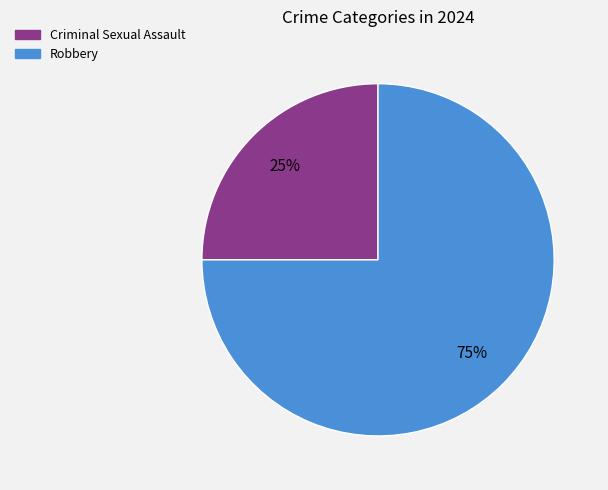

What is the largest slice in the pie chart?

Robbery